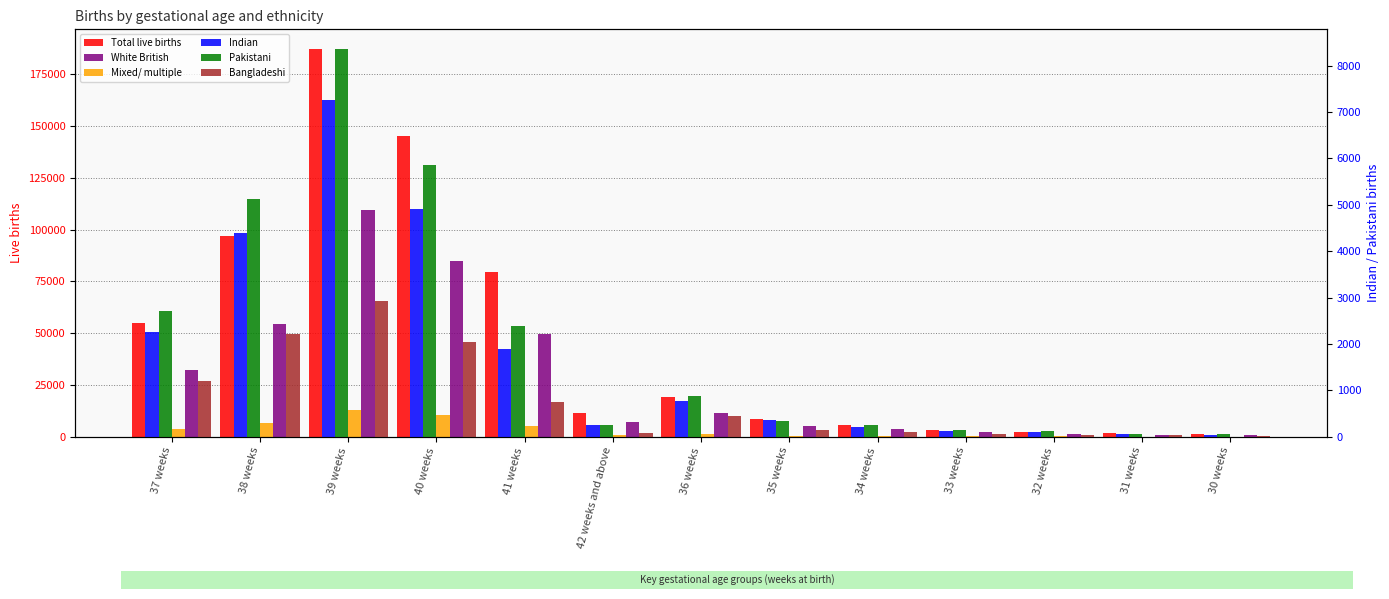

True or false: Pakistani has a value of 8365 at 39 weeks.

True